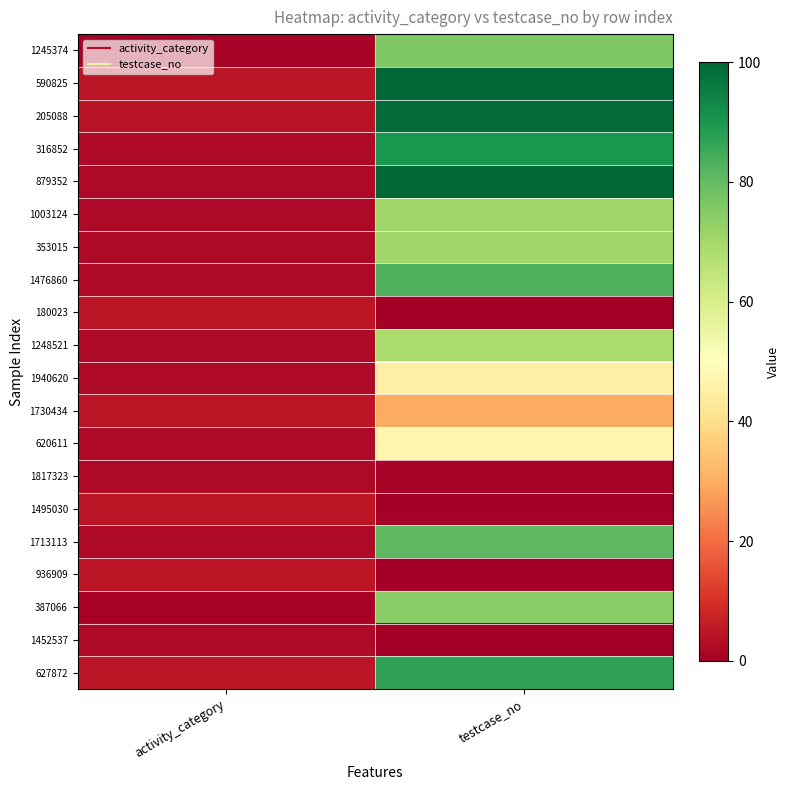

Reading left to right, extract all data points from this chart.

1245374: activity_category=1	testcase_no=76
590825: activity_category=5	testcase_no=100
205088: activity_category=4	testcase_no=99
316852: activity_category=2	testcase_no=90
879352: activity_category=2	testcase_no=100
1003124: activity_category=2	testcase_no=71
353015: activity_category=2	testcase_no=71
1476860: activity_category=2	testcase_no=83
180023: activity_category=5	testcase_no=0
1248521: activity_category=2	testcase_no=69
1940620: activity_category=2	testcase_no=45
1730434: activity_category=5	testcase_no=30
620611: activity_category=2	testcase_no=47
1817323: activity_category=2	testcase_no=1
1495030: activity_category=5	testcase_no=0
1713113: activity_category=2	testcase_no=81
936909: activity_category=5	testcase_no=0
387066: activity_category=1	testcase_no=74
1452537: activity_category=2	testcase_no=0
627872: activity_category=5	testcase_no=87